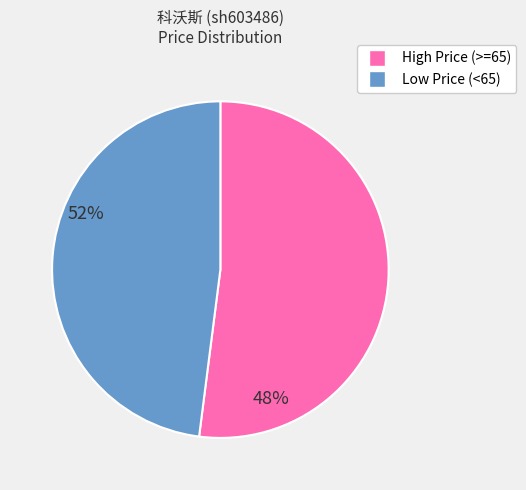

Is there a majority slice in this chart?

Yes